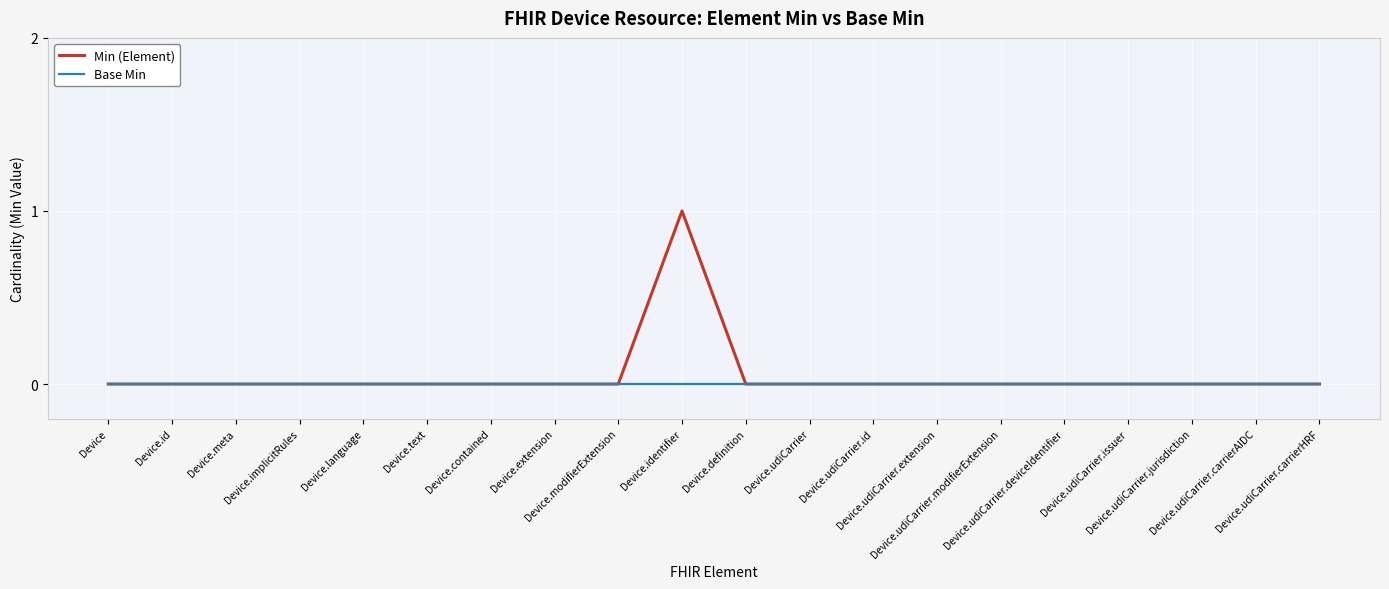

At which category does the chart reach its peak across all series?

Device.identifier